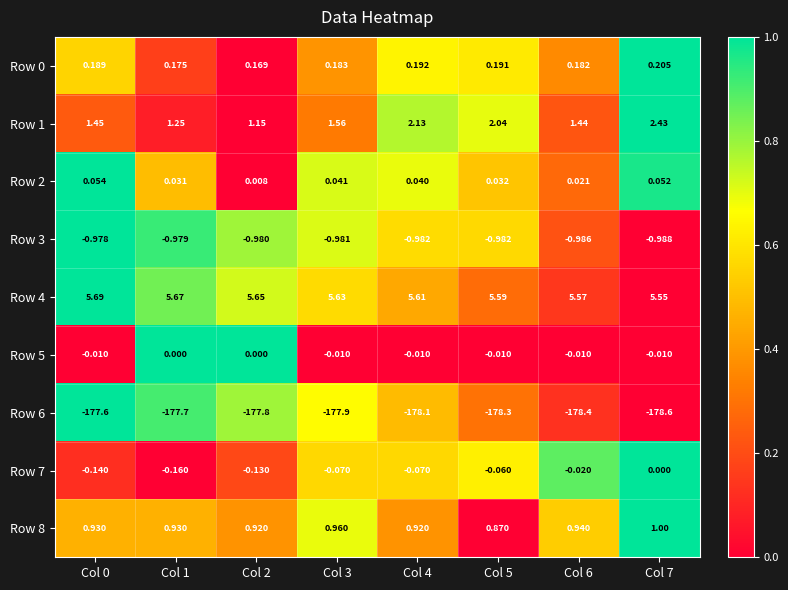

Is the value of Row 2 at Col 4 greater than the value of Row 4 at Col 4?

No